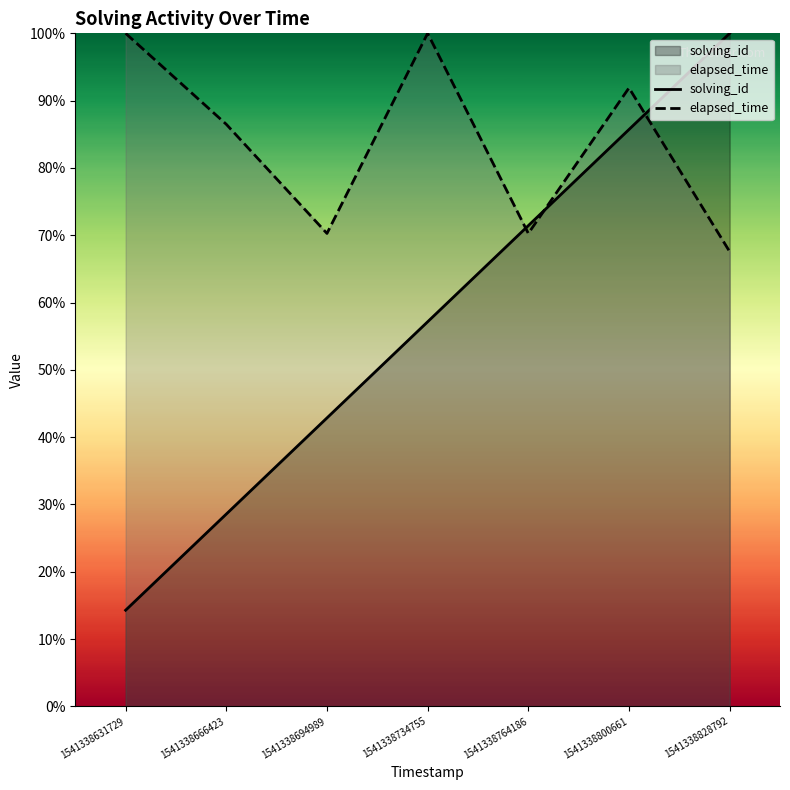

At 1541338631729, list the series in order from largest to smallest.

elapsed_time, solving_id